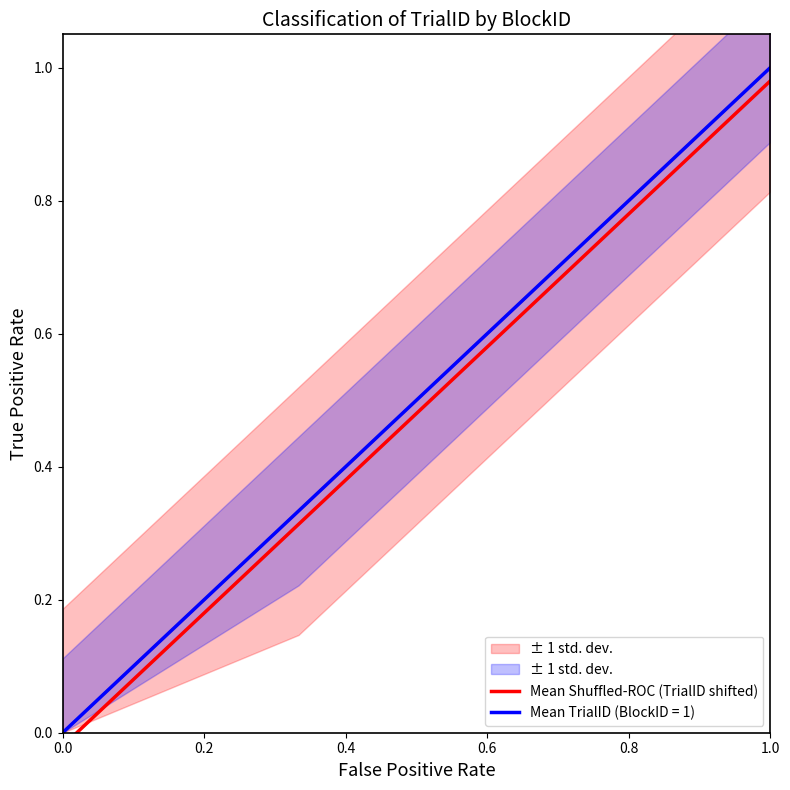

True or false: Mean TrialID (BlockID = 1) has a value of 1.4 at 1.0.

False